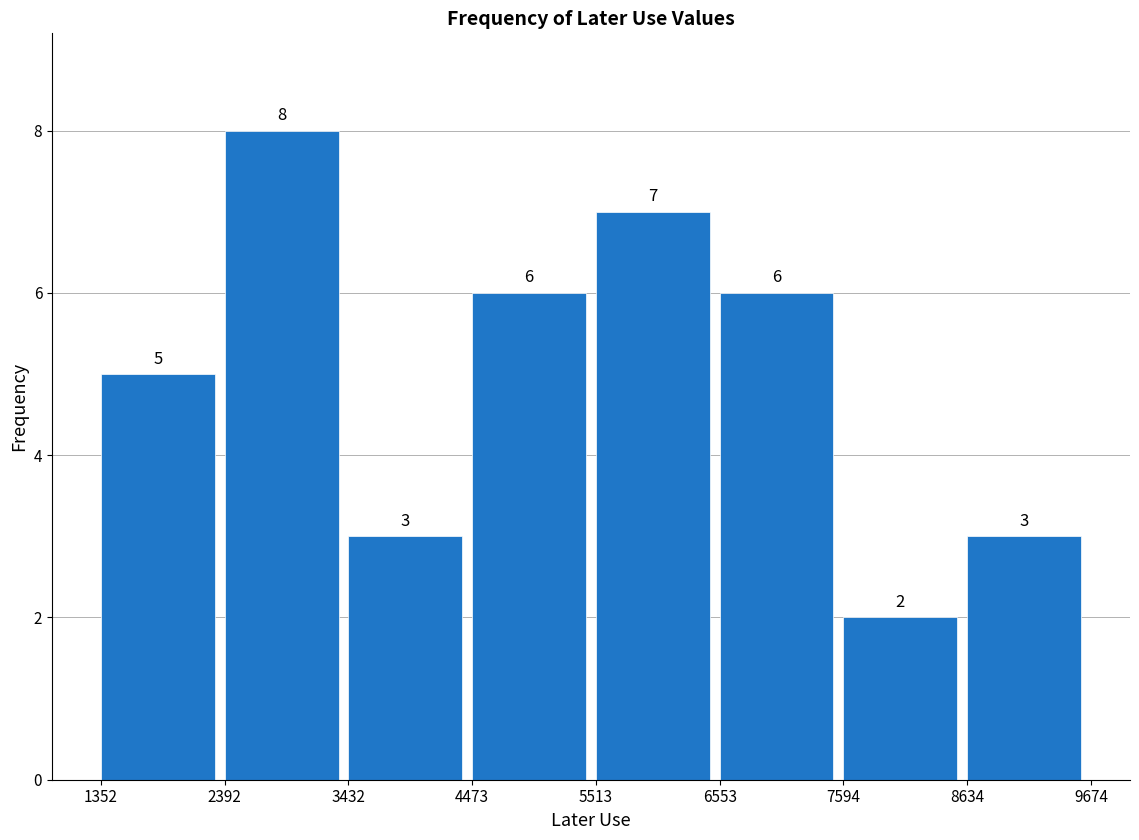

What is the height of the bar covering 3432 to 4473 on the x-axis?

3